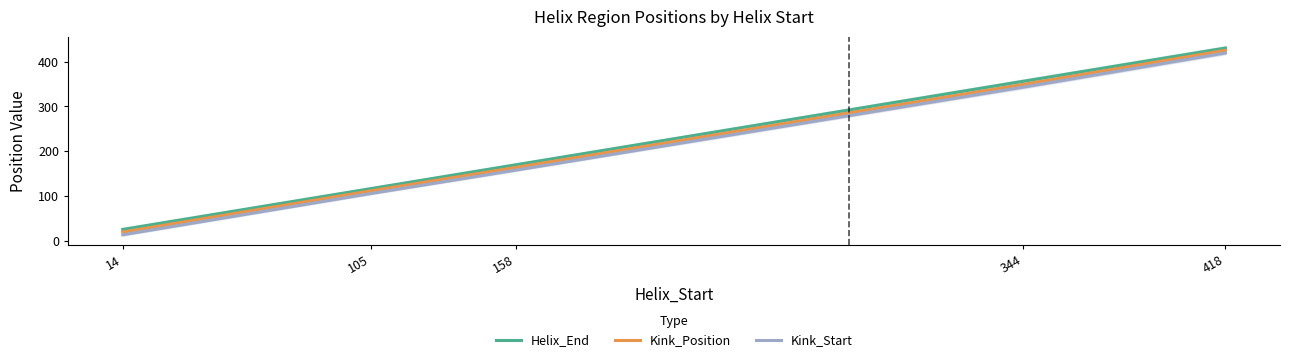

How many data points in Kink_Start are above 158?

2